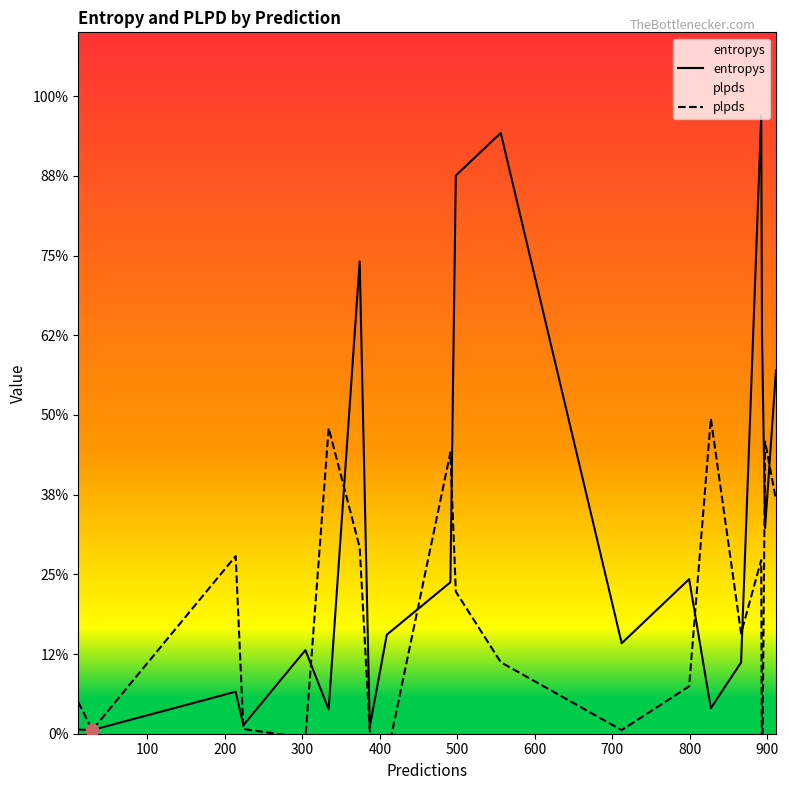

Which series contains the lowest Y value?

plpds